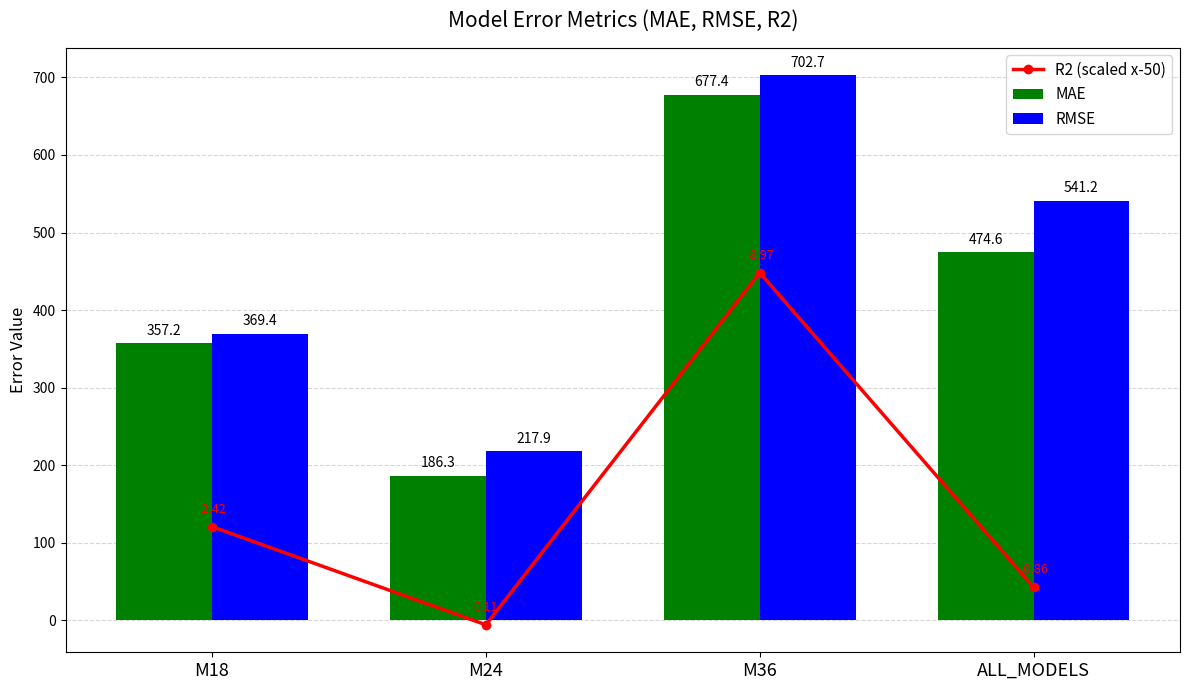

What is the spread (max minus min) of values at M36?

254.4